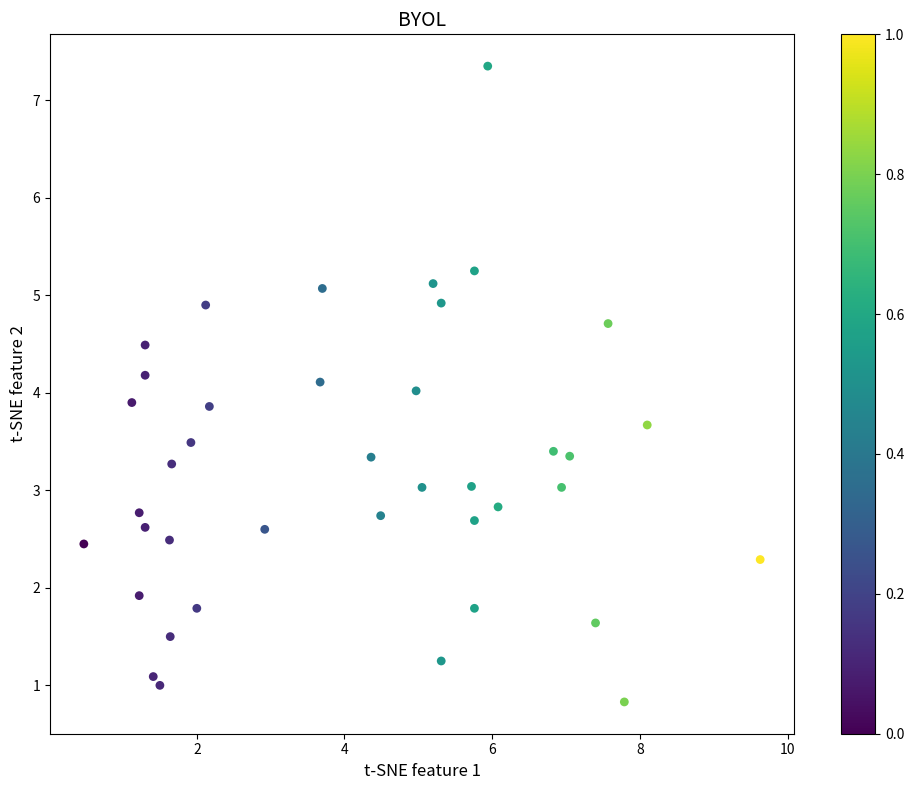

What is the range of Y values (max minus min)?

6.5